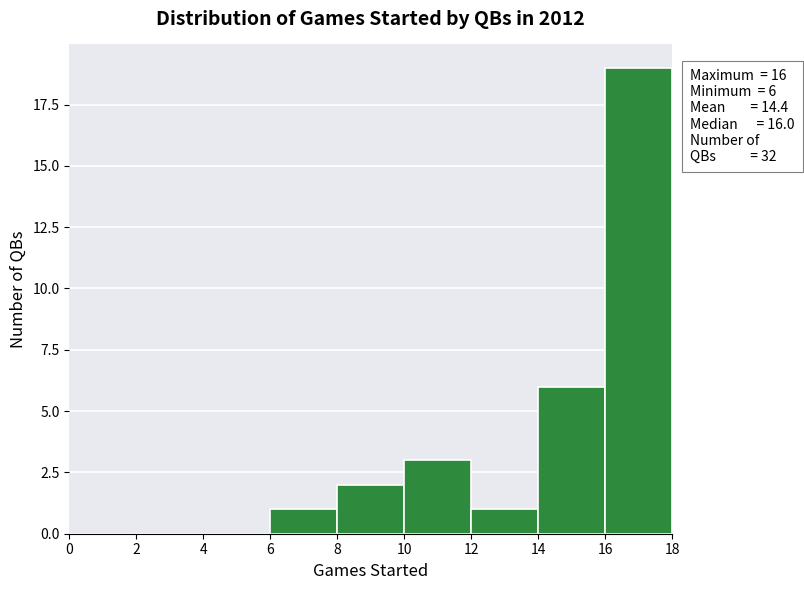

Which range on the x-axis has the tallest bar?

16 to 18